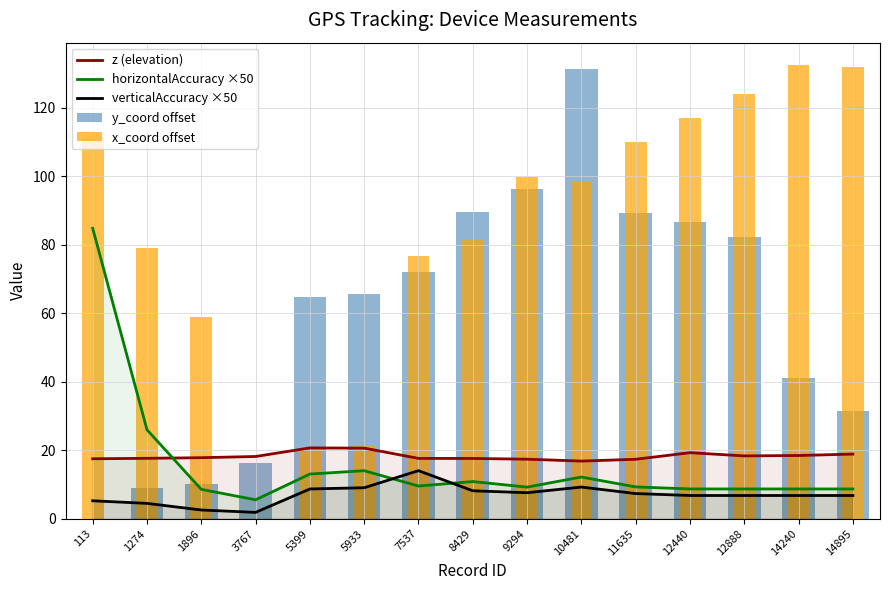

What is the sum of all x_coord offset values?

1262.3